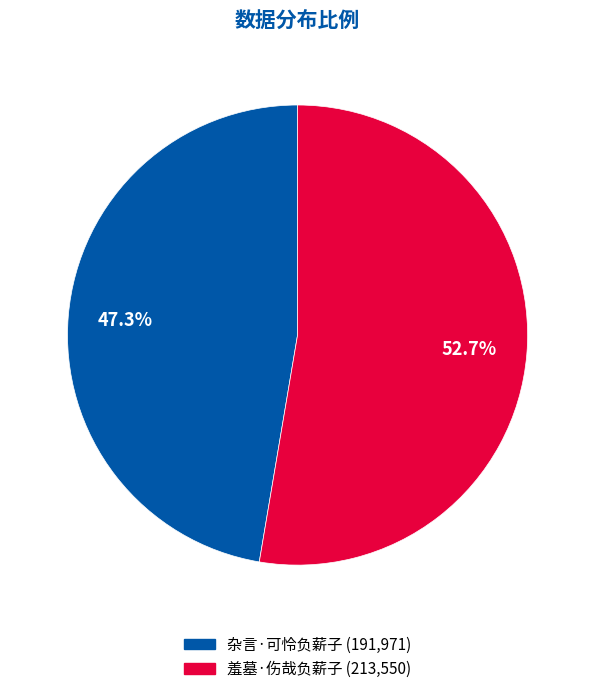

Is 杂言·可怜负薪子 the majority of the pie?

No